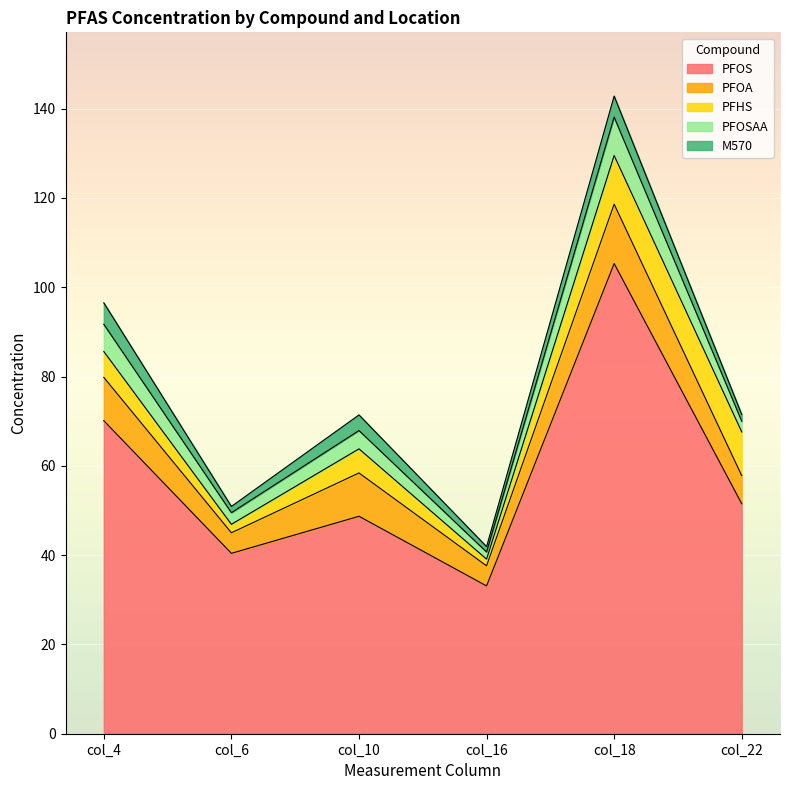

Is it true that PFHS equals 5.4 at col_10?

True